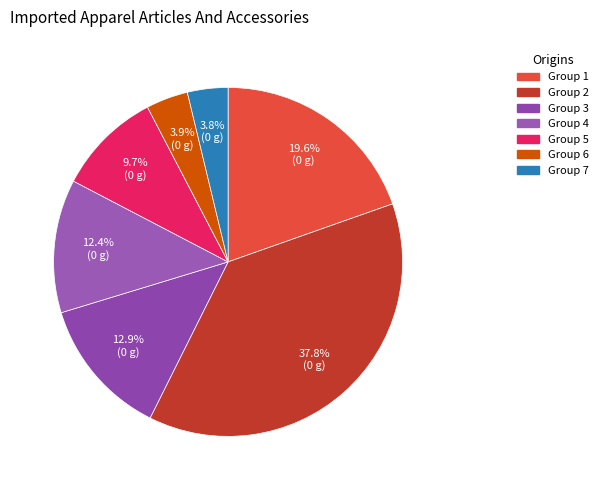

What is the smallest slice in the pie chart?

7